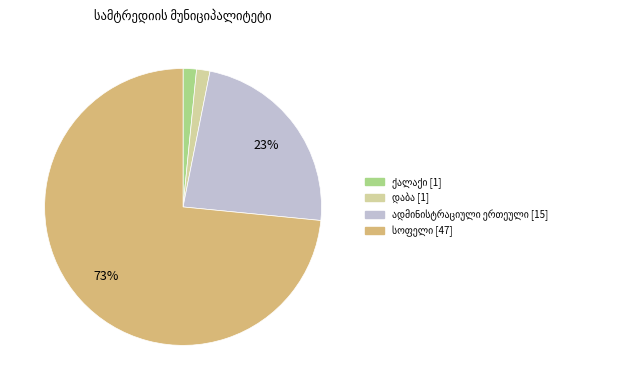

Is there any slice that represents more than half of the pie?

Yes